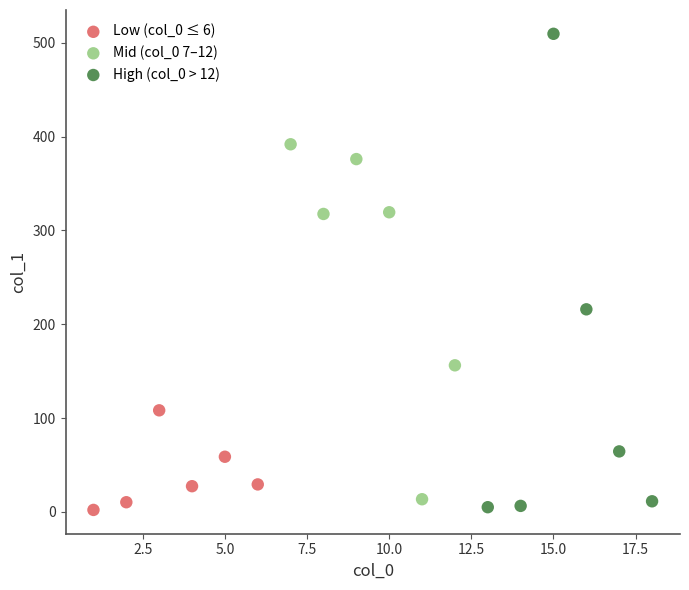

What are all the series names shown in the legend?

Low (col_0 ≤ 6), Mid (col_0 7–12), High (col_0 > 12)